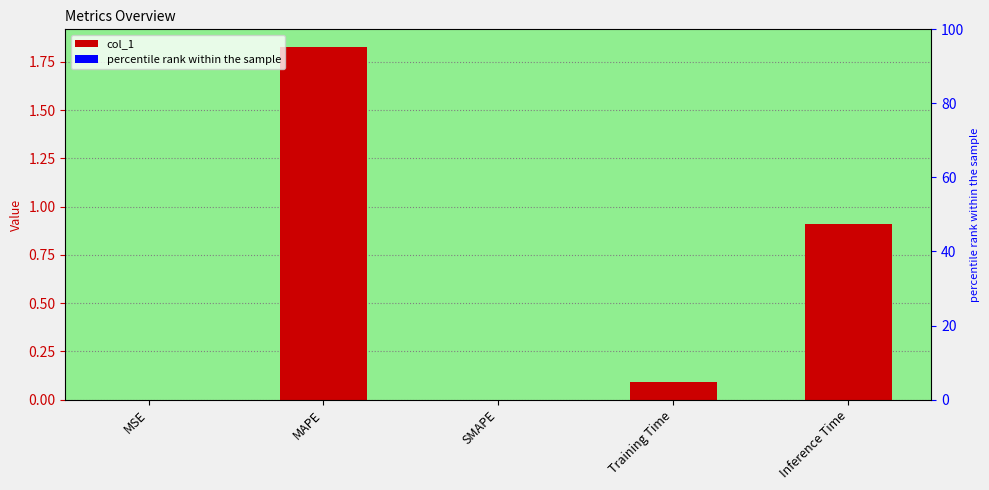

Reading left to right, extract all data points from this chart.

MSE=0.0	MAPE=1.8	SMAPE=0.0	Training Time=0.1	Inference Time=0.9